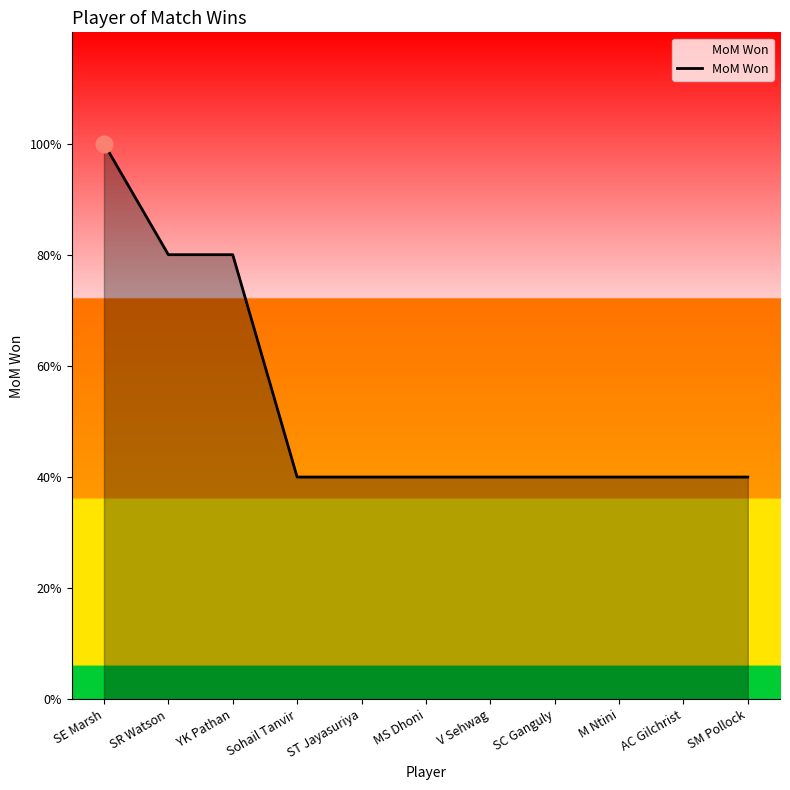

At which category does the chart reach its minimum across all series?

Sohail Tanvir